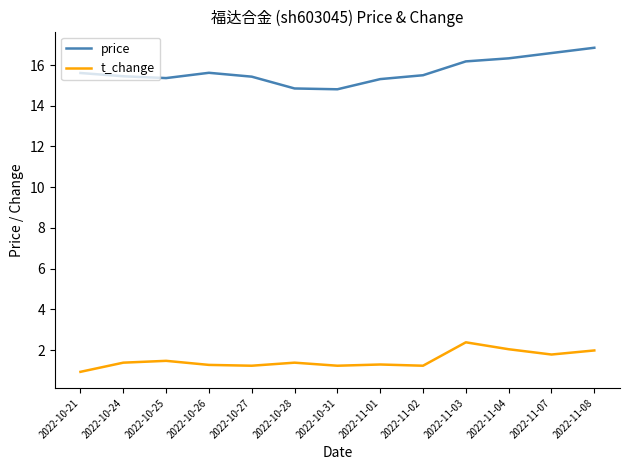

What position from the right is 2022-10-26?

10